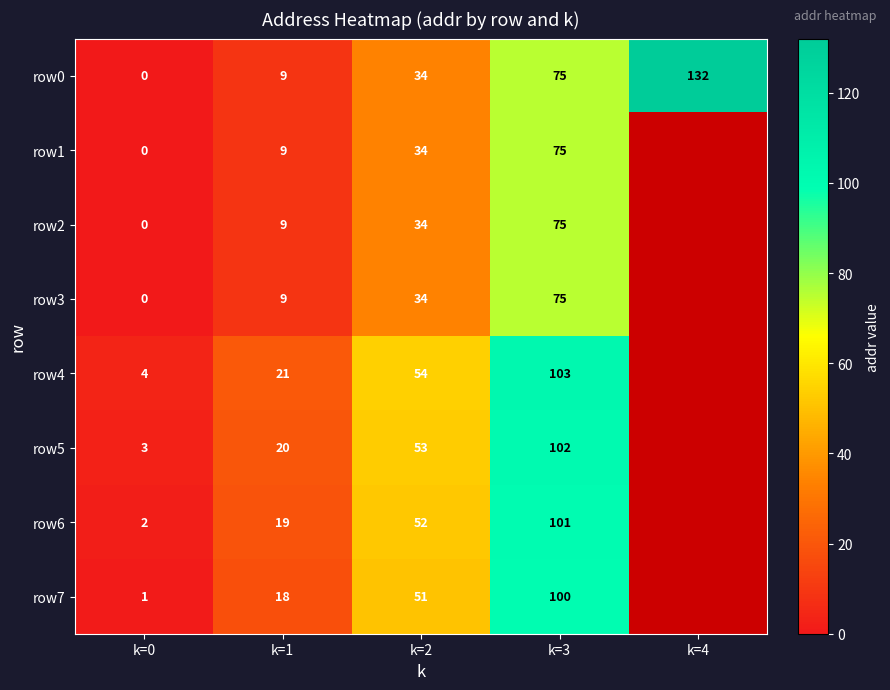

What is the sum of the row1 values at k=0 and k=1?

9